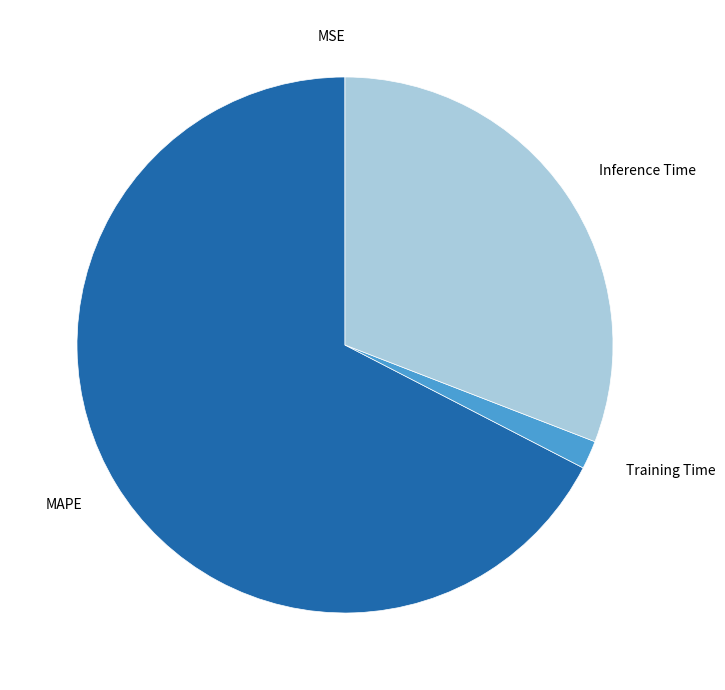

Which slice represents more than half of the pie?

MAPE